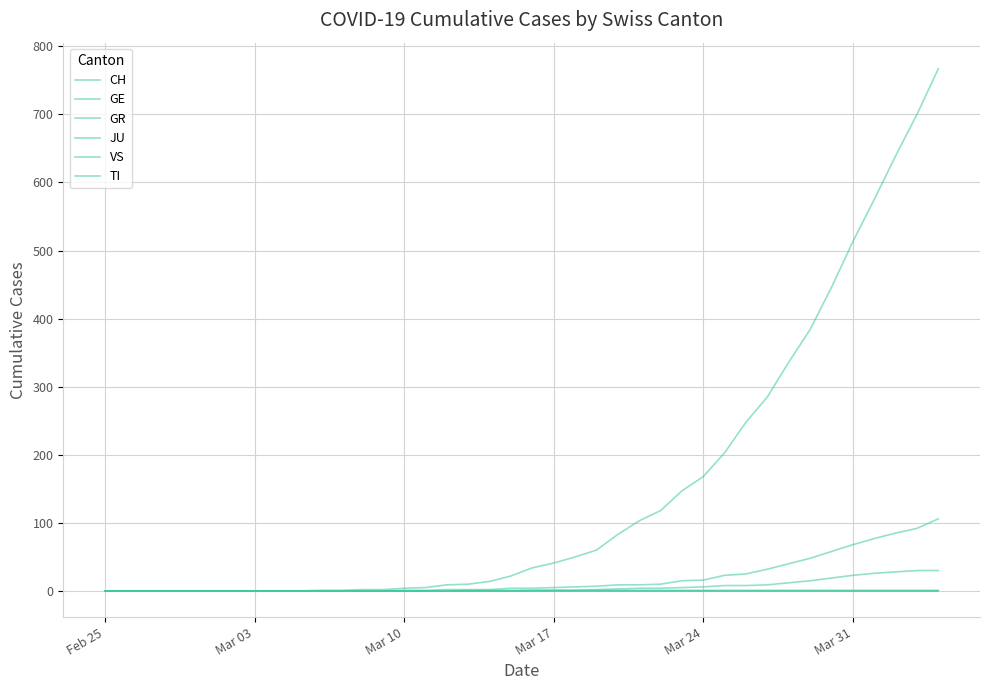

Is this an area chart (filled region under the line)?

No